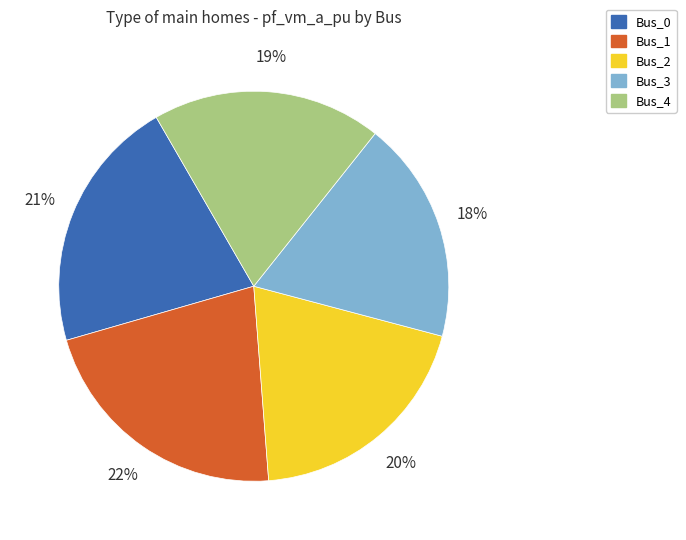

What percentage is the Bus_1 slice, to the nearest percent?

22%